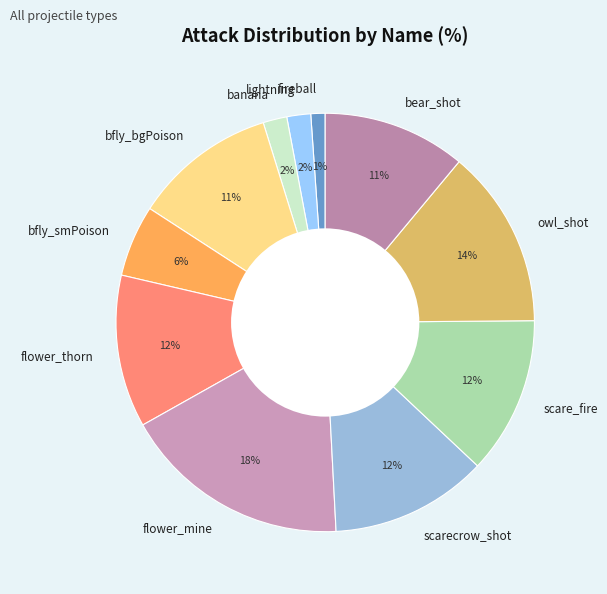

Does lightning account for over 50% of the chart?

No